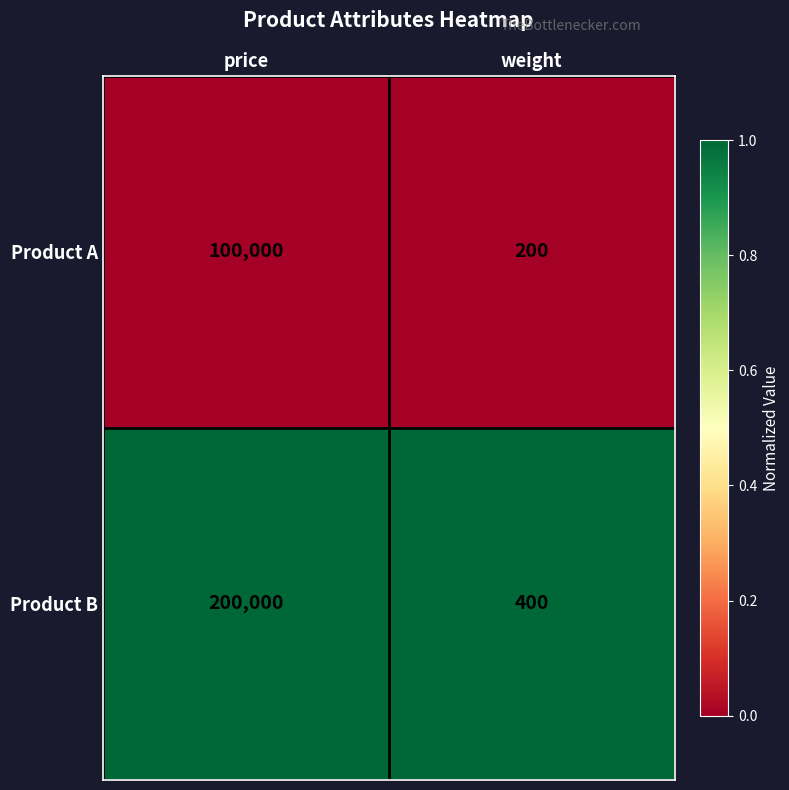

What is the spread (max minus min) of values at price?

100000